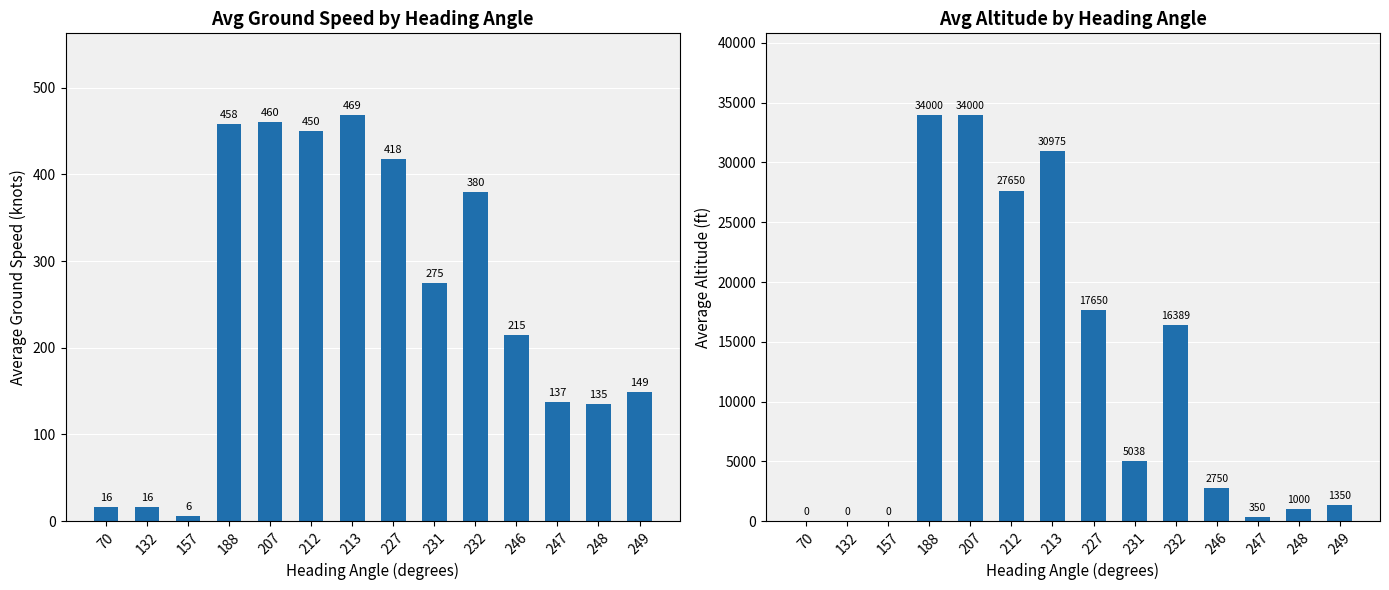

True or false: avg_altitude_by_heading has a value of 16481 at 157.

False